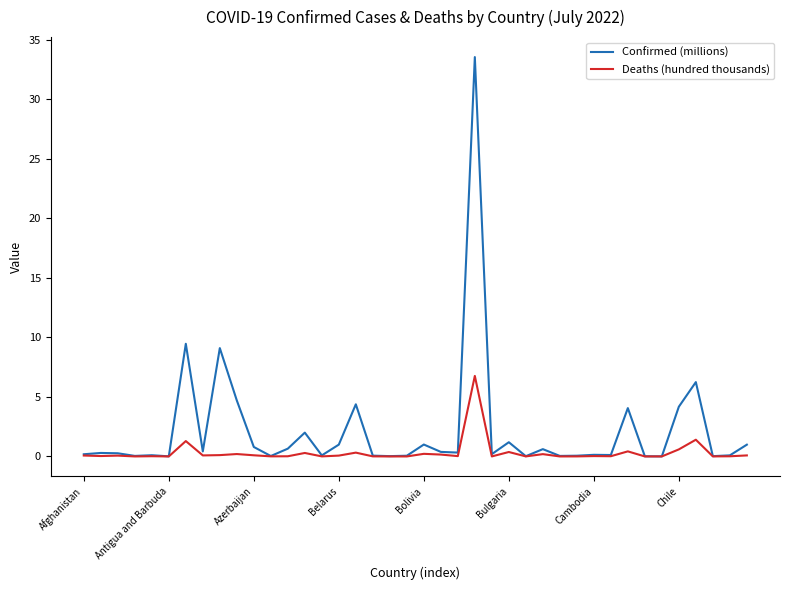

What is the maximum value for Confirmed (millions)?

33.6